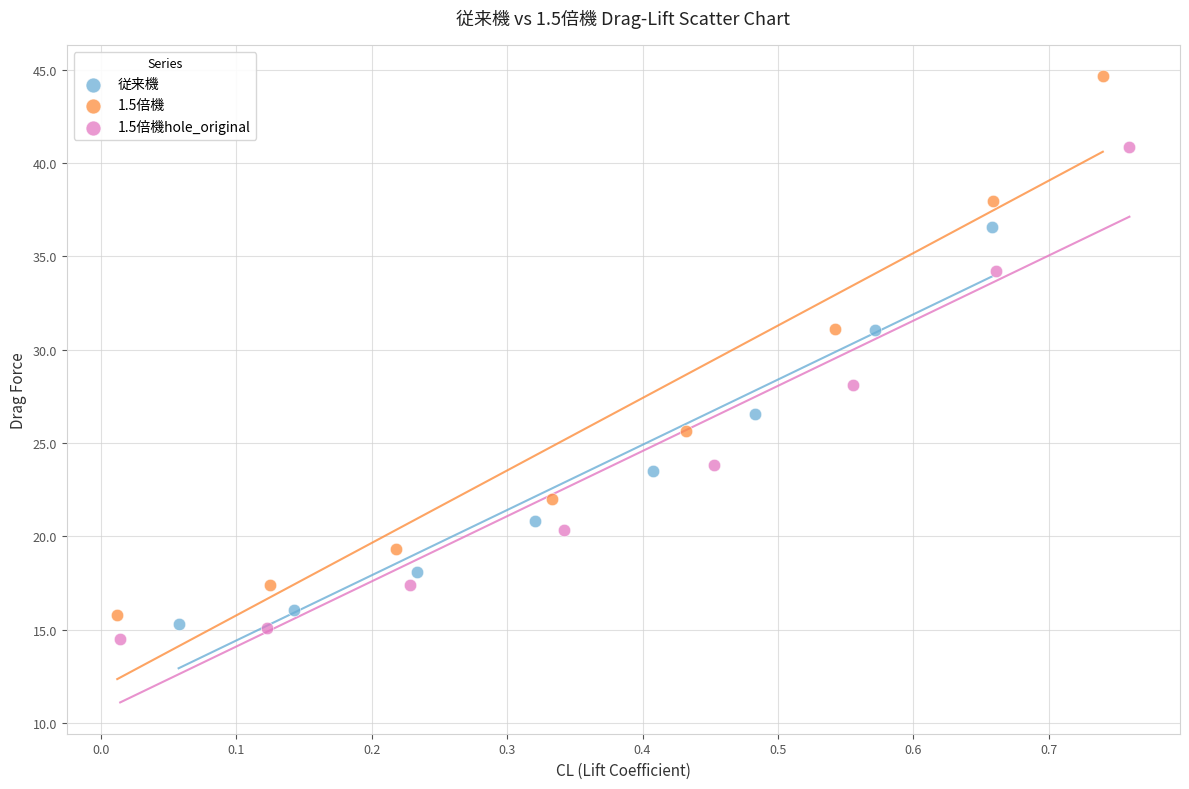

Which series reaches the maximum Y coordinate?

1.5倍機